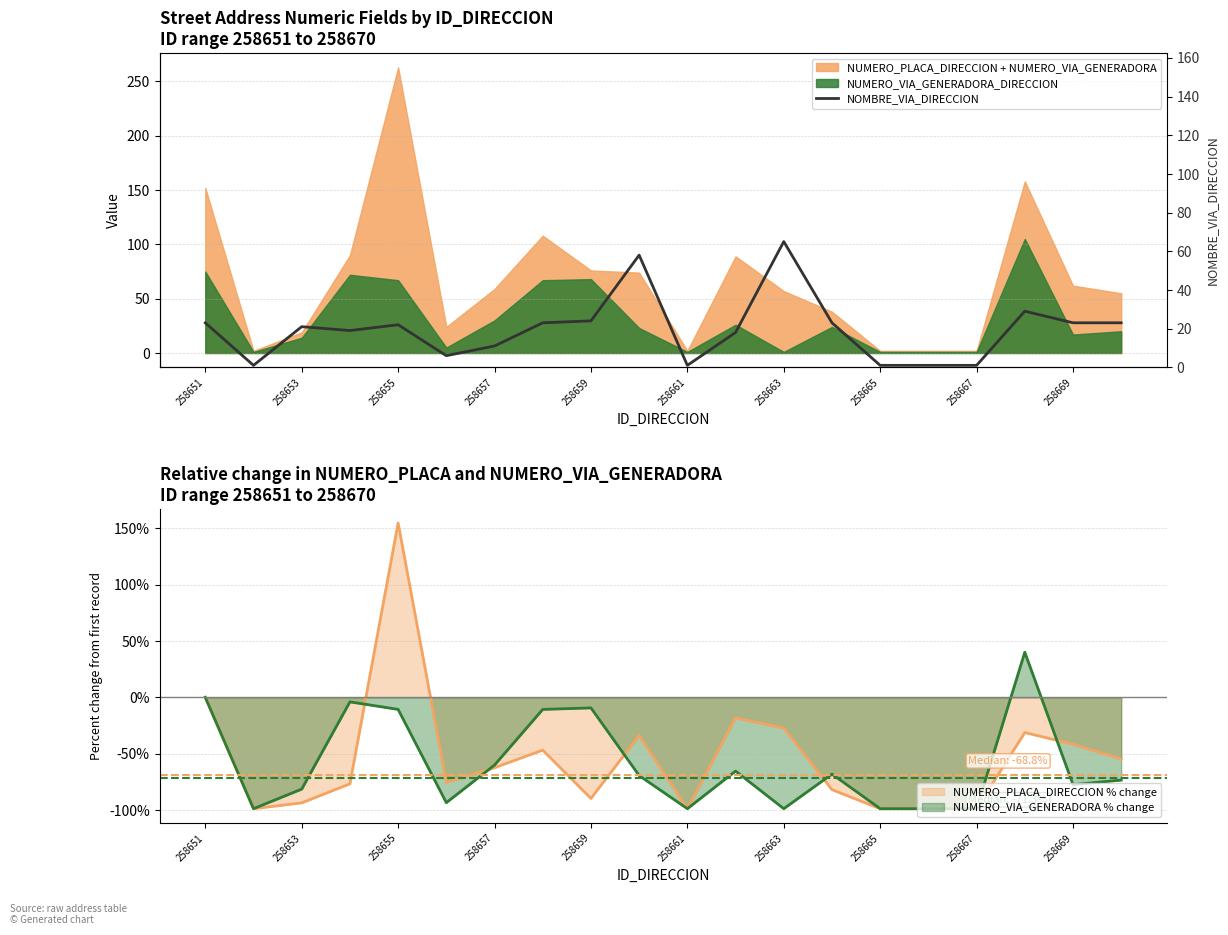

What is the highest value of the NUMERO_VIA_GENERADORA % change series?

40.0